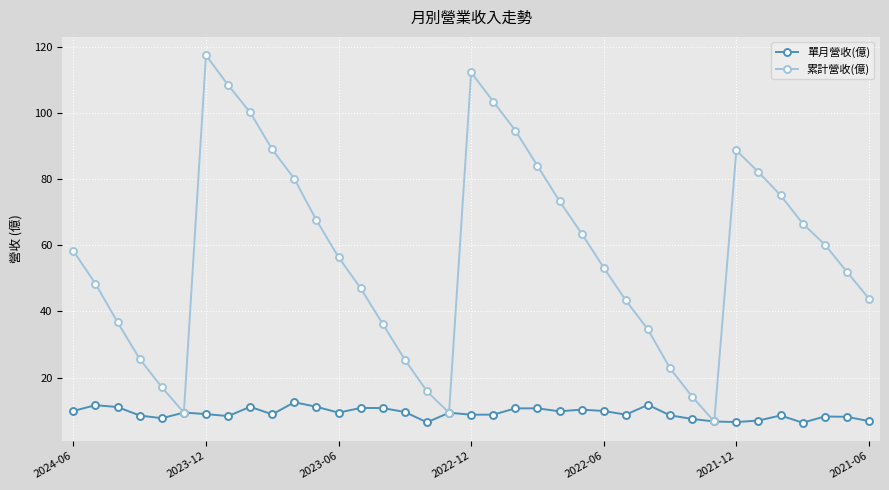

Which series has the largest total across all categories?

累計營收(億)